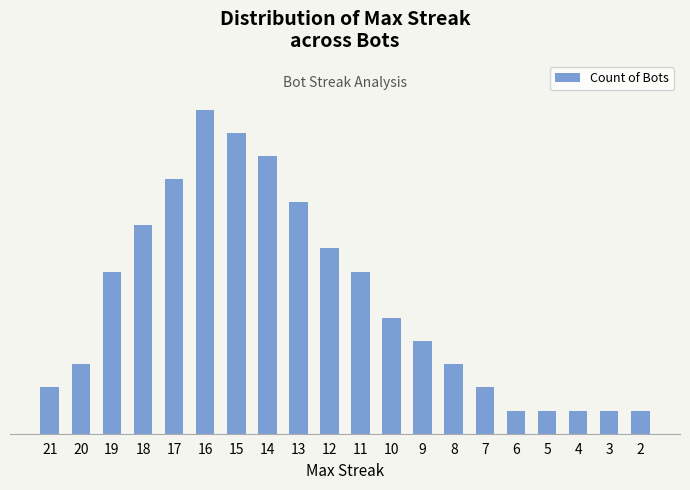

Rank the categories by value from lowest to highest.

6, 5, 4, 3, 2, 21, 7, 20, 8, 9, 10, 19, 11, 12, 18, 13, 17, 14, 15, 16